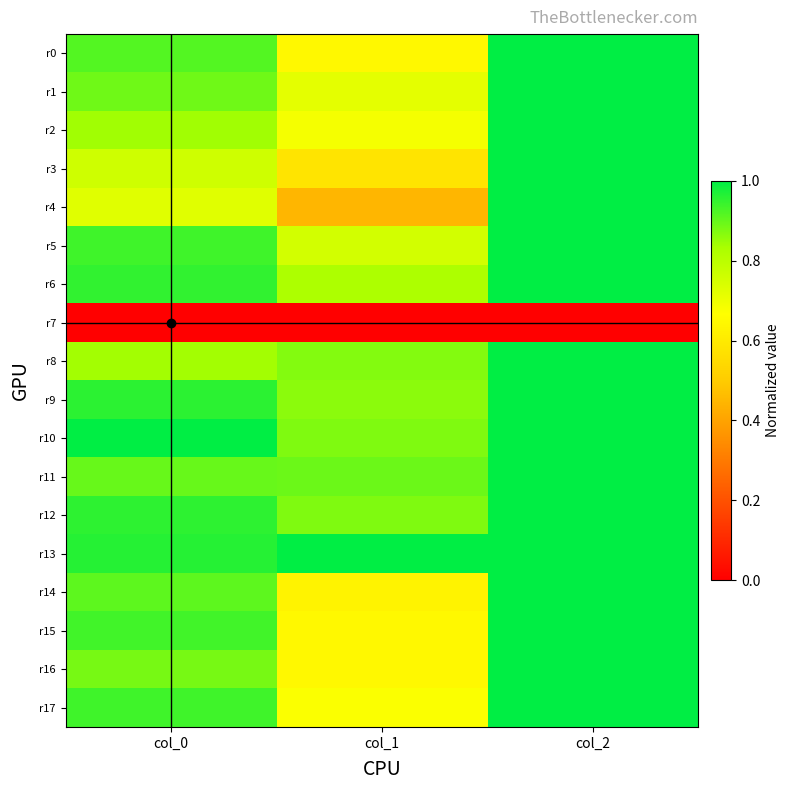

List the series in order of their peak value, highest first.

r0, r1, r2, r3, r4, r5, r6, r8, r9, r10, r11, r12, r13, r14, r15, r16, r17, r7